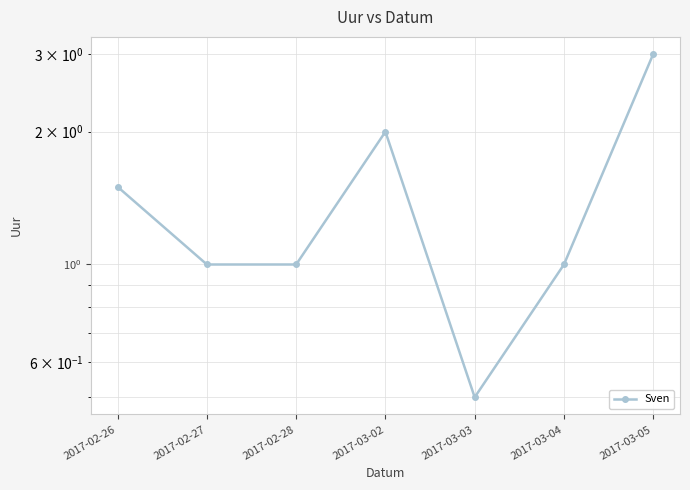

Count the number of values greater than 1.

3